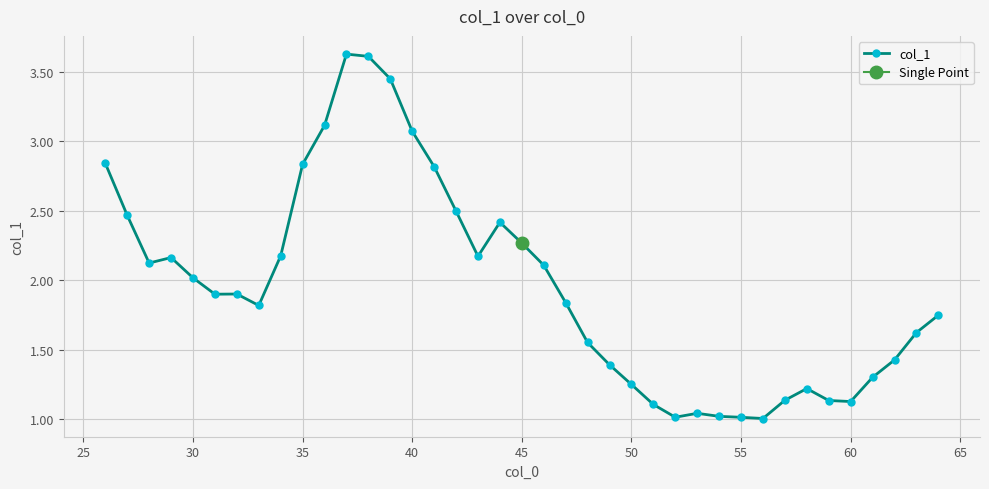

How many lines are shown in the chart?

1